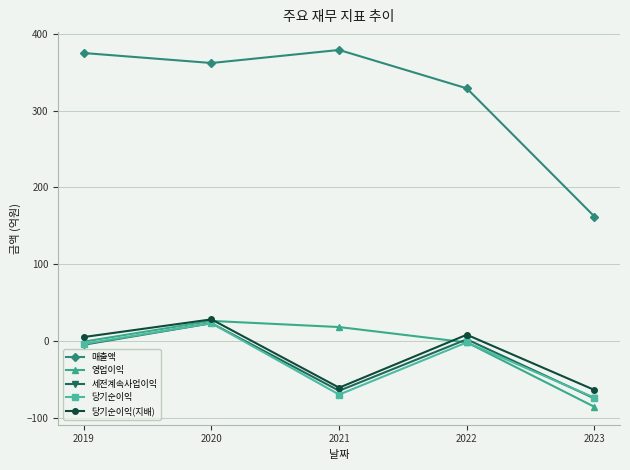

At which label does 세전계속사업이익 reach its peak?

2020